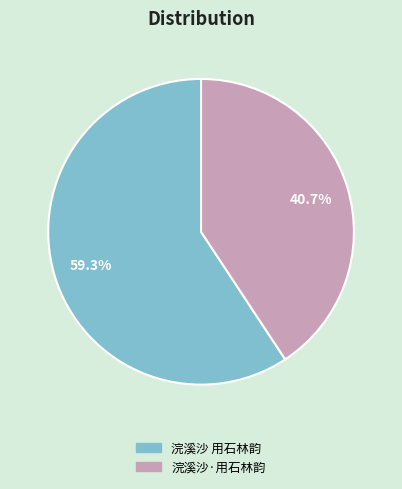

Do 浣溪沙·用石林韵 and 浣溪沙 用石林韵 together represent more than half of the pie?

Yes